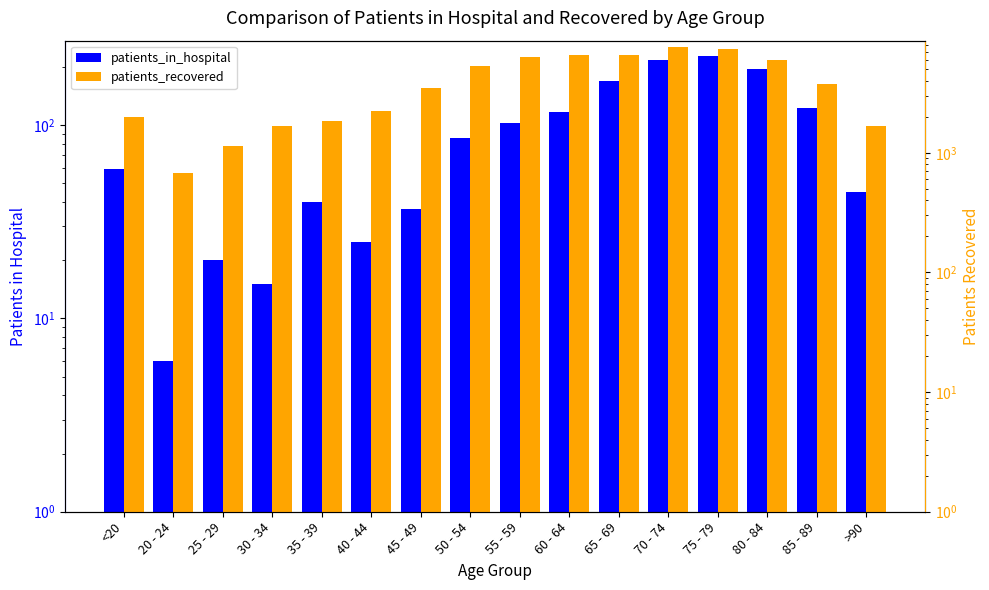

Which category has the highest value in the patients_in_hospital series?

75 - 79